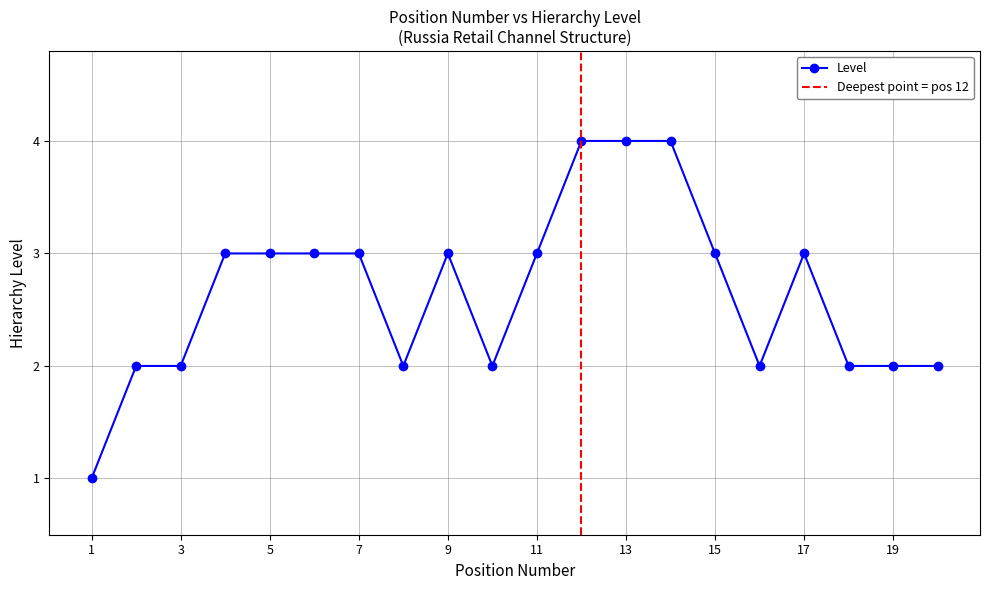

What is the average value?

3